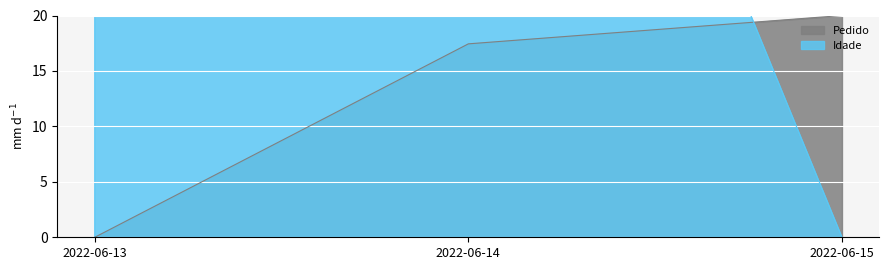

What is the value of the Idade point at the 2nd from the left?

82.0